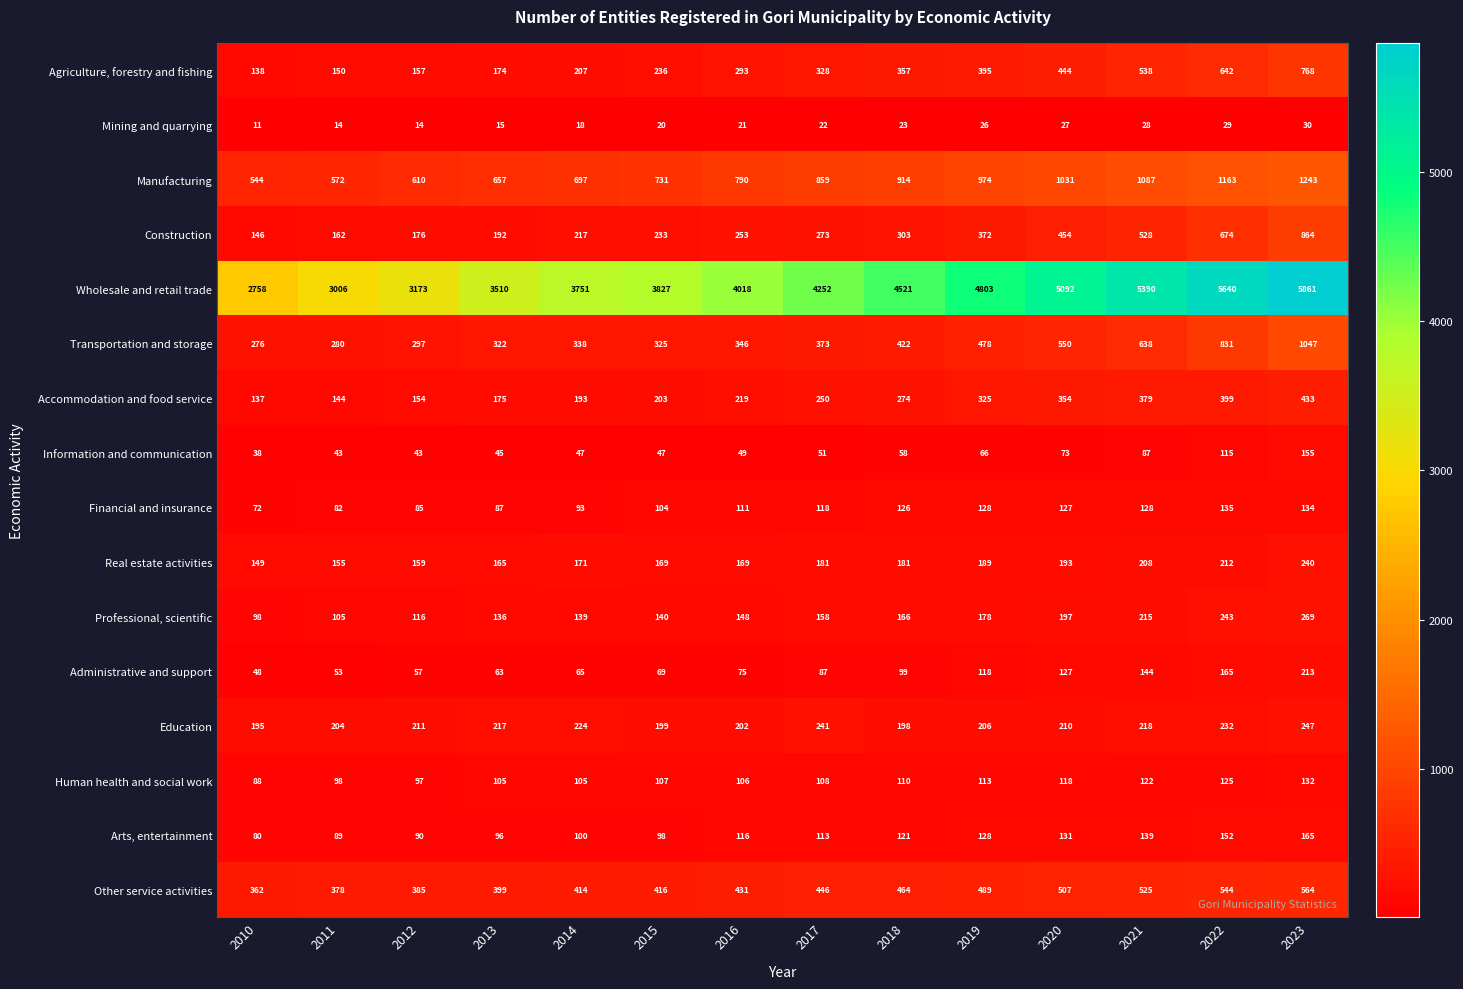

Which series has the largest total across all categories?

Wholesale and retail trade